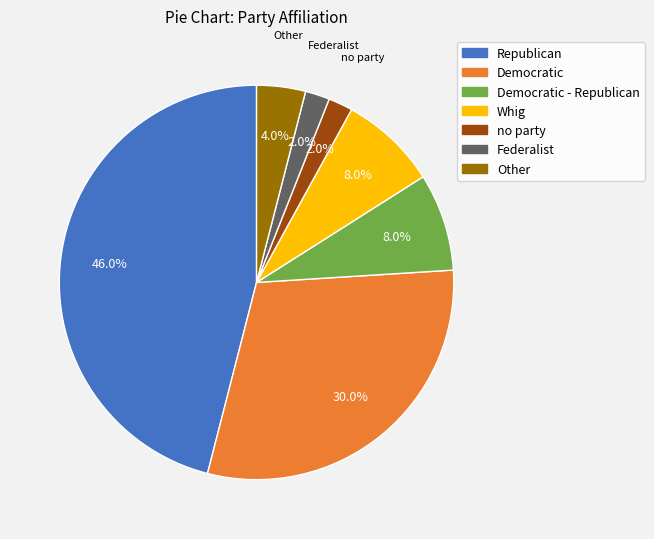

Is there a majority slice in this chart?

No